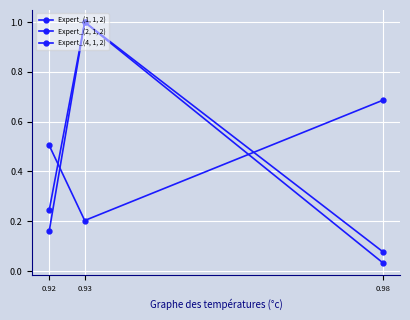

Count the number of data series in this chart.

3